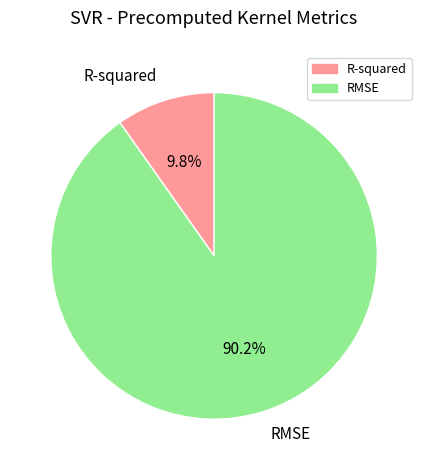

To the nearest percent, what is the difference between the largest and smallest slice percentages?

80%